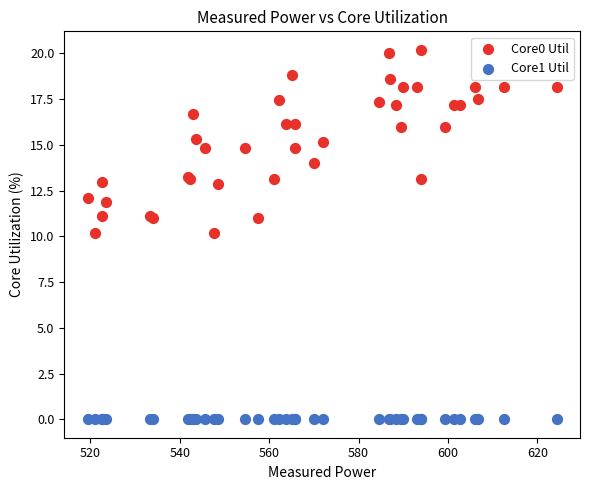

Which series contains the lowest Y value?

Core1 Util